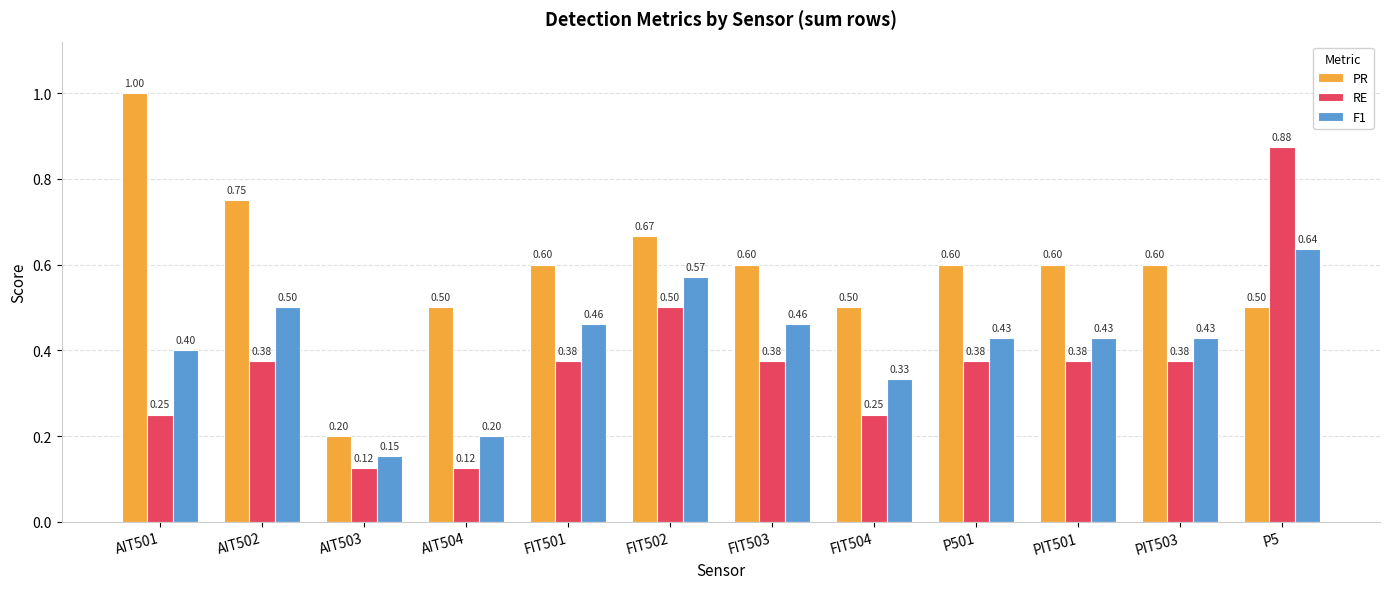

Is it true that PR equals 0.2 at AIT503?

True